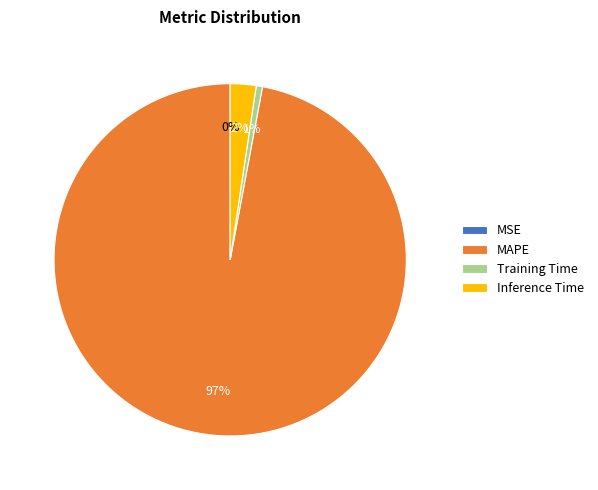

To the nearest percent, what percentage of the pie is MAPE?

97%